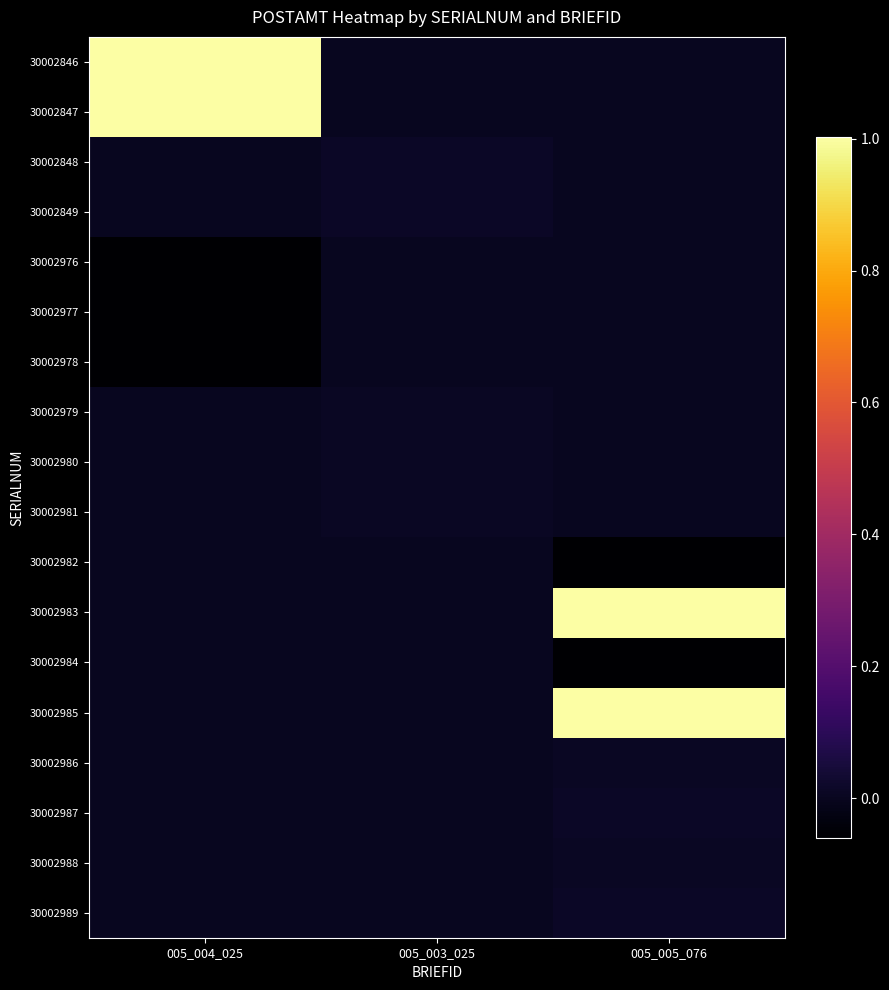

Which series has the largest total across all categories?

30002983